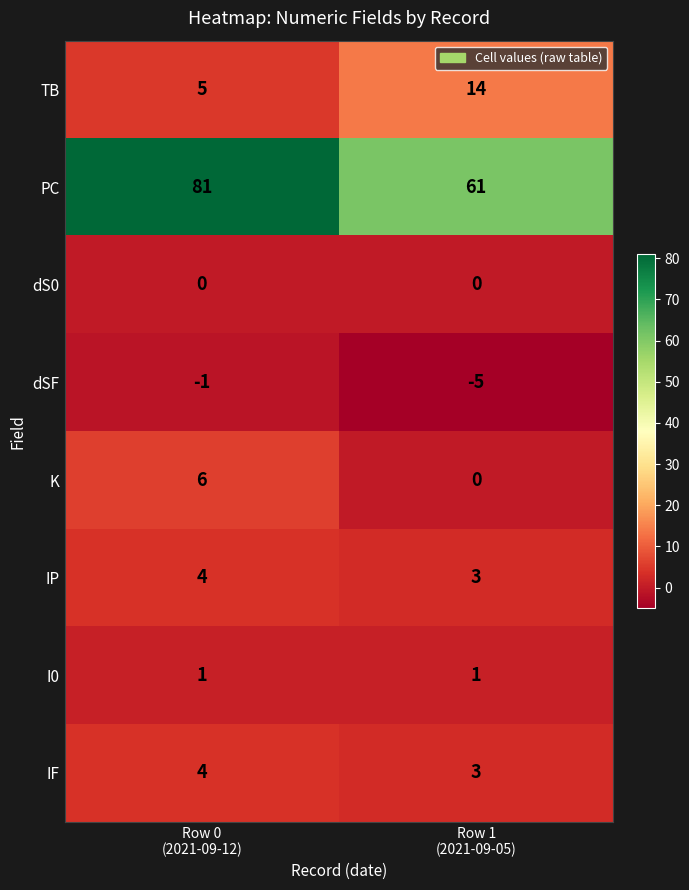

What is the average value of the TB series?

10